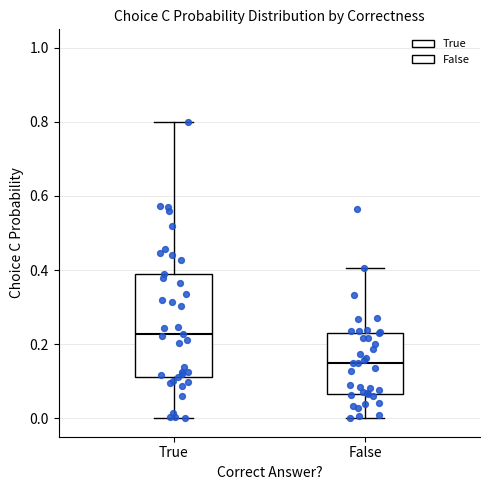

Reading left to right, read every box against the y-axis: the position of its median line, the range the box covers, and the ends of its whiskers. The values are not printed on the chart, so give them approximately, as read against the axis.

True: median 0.22, box 0.12 to 0.38, whiskers 0.00 to 0.80
False: median 0.14, box 0.06 to 0.24, whiskers 0.00 to 0.40